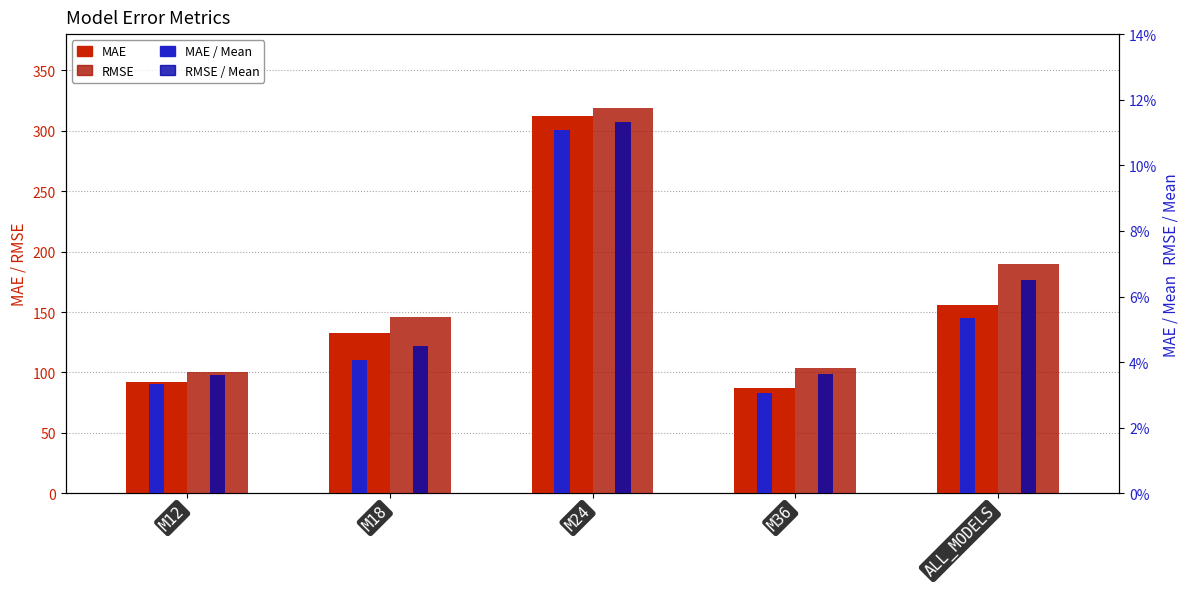

Which category has the highest value in the MAE / Mean series?

M24